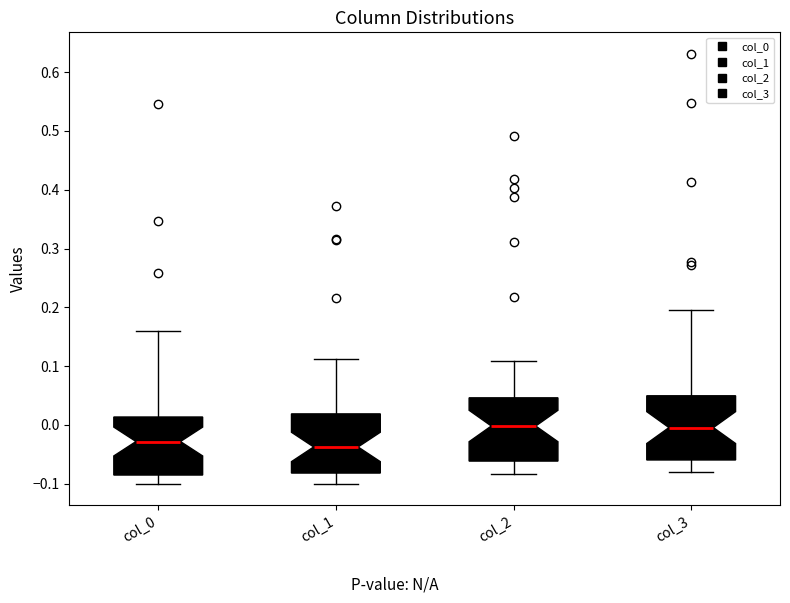

Reading left to right, read every box against the y-axis: the position of its median line, the range the box covers, and the ends of its whiskers. The values are not printed on the chart, so give them approximately, as read against the axis.

col_0: median -0.03, box -0.09 to 0.01, whiskers -0.10 to 0.16
col_1: median -0.04, box -0.08 to 0.02, whiskers -0.10 to 0.11
col_2: median 0.00, box -0.06 to 0.05, whiskers -0.08 to 0.11
col_3: median 0.00, box -0.06 to 0.05, whiskers -0.08 to 0.20